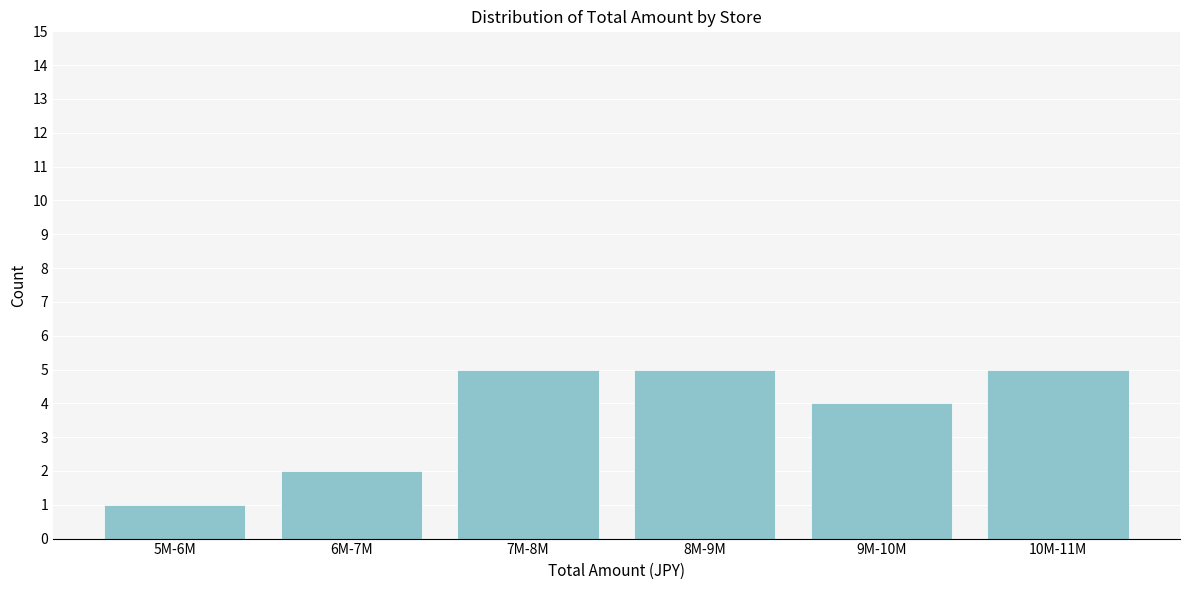

Reading left to right, what are all the values shown in this chart?

5M-6M=1	6M-7M=2	7M-8M=5	8M-9M=5	9M-10M=4	10M-11M=5